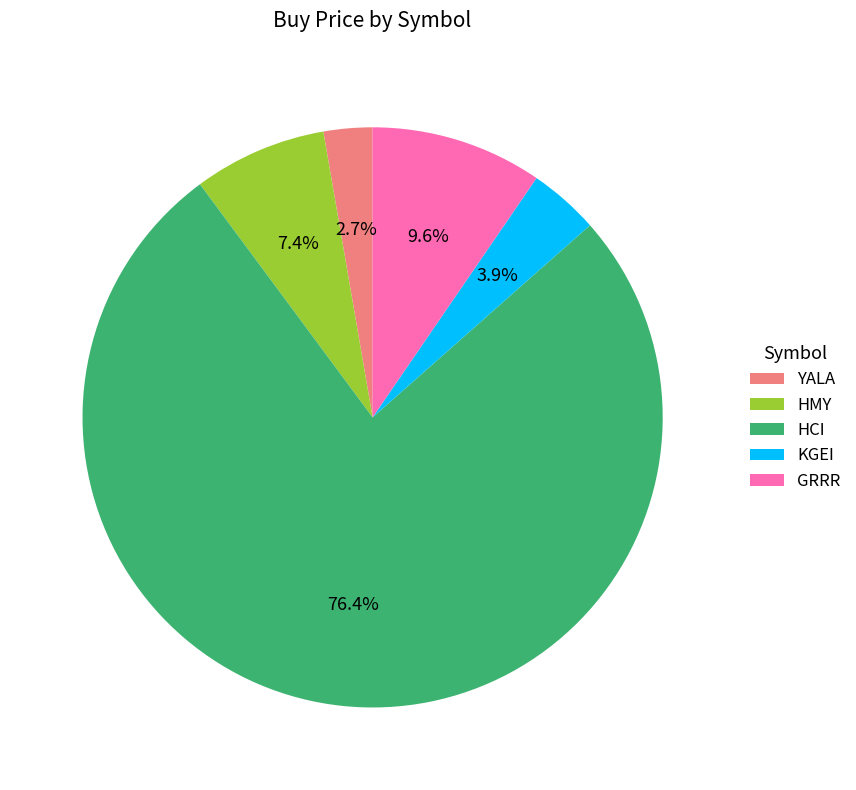

Which has a higher value, HMY or HCI?

HCI